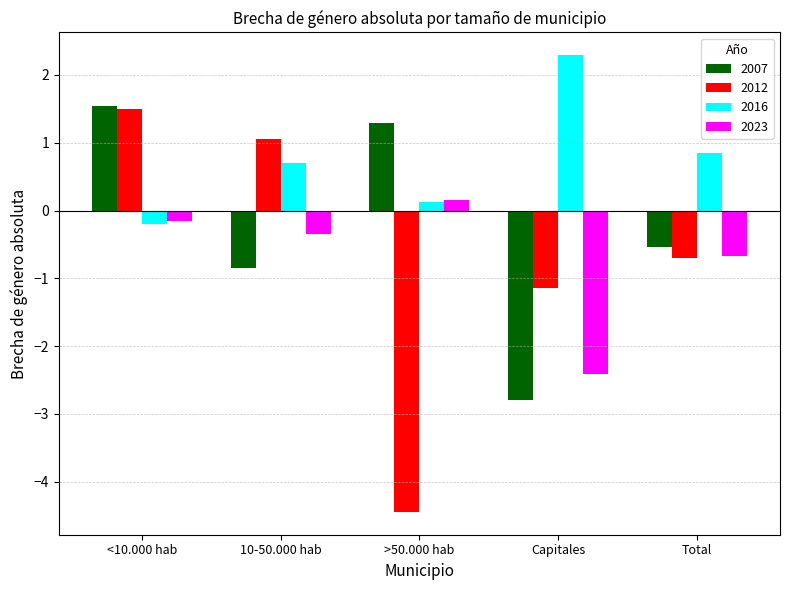

Reading left to right, what are all the values shown in this chart?

2007: <10.000 hab=1.5	10-50.000 hab=-0.9	>50.000 hab=1.3	Capitales=-2.8	Total=-0.5
2012: <10.000 hab=1.5	10-50.000 hab=1.1	>50.000 hab=-4.4	Capitales=-1.1	Total=-0.7
2016: <10.000 hab=-0.2	10-50.000 hab=0.7	>50.000 hab=0.1	Capitales=2.3	Total=0.8
2023: <10.000 hab=-0.2	10-50.000 hab=-0.4	>50.000 hab=0.2	Capitales=-2.4	Total=-0.7